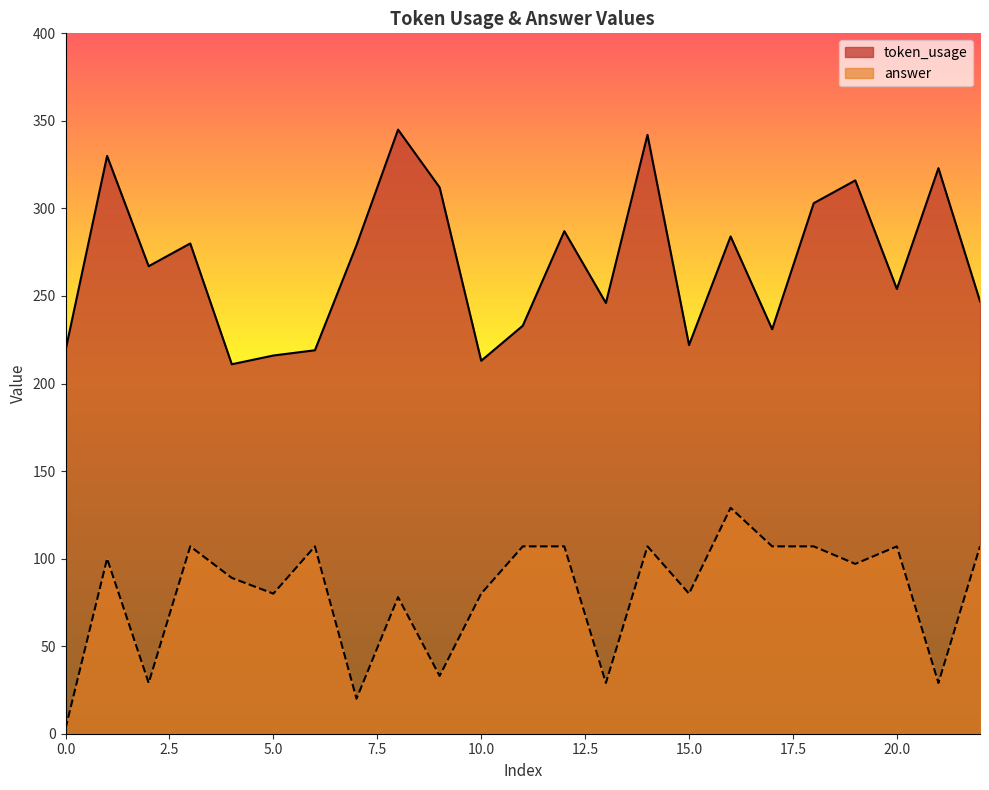

Reading left to right, transcribe all the data shown in this chart.

token_usage: 0=219	1=330	2=267	3=280	4=211	5=216	6=219	7=279	8=345	9=312	10=213	11=233	12=287	13=246	14=342	15=222	16=284	17=231	18=303	19=316	20=254	21=323	22=247
answer: 0=3	1=100	2=29	3=107	4=89	5=80	6=107	7=20	8=78	9=33	10=80	11=107	12=107	13=29	14=107	15=80	16=129	17=107	18=107	19=97	20=107	21=29	22=107